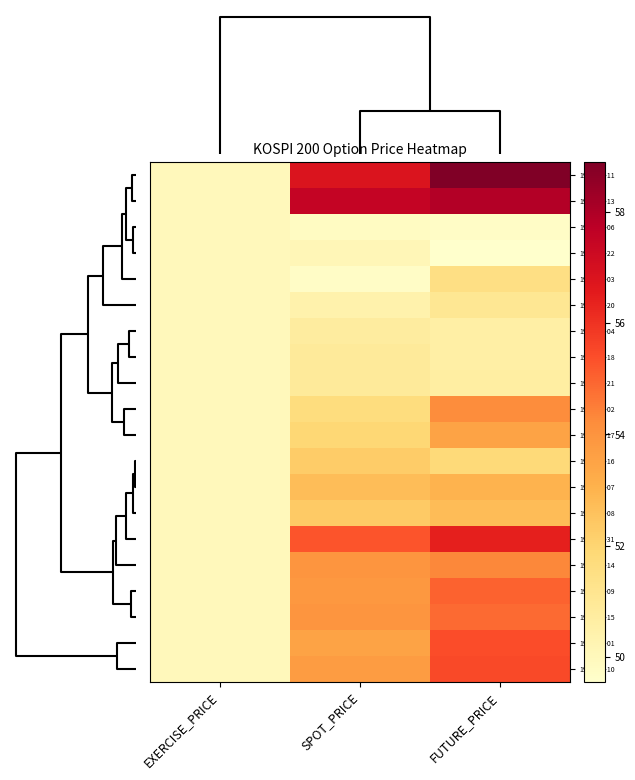

How many distinct data groups are displayed?

20